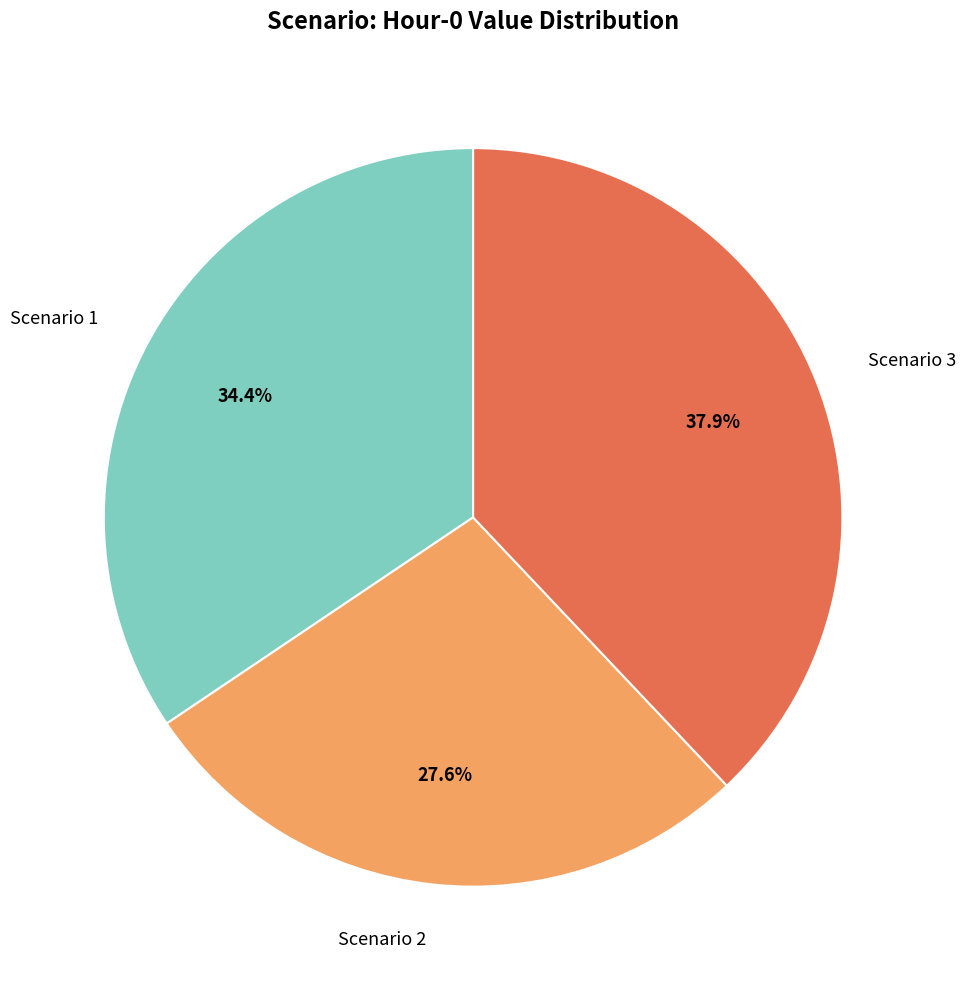

Which has a higher value, Scenario 3 or Scenario 2?

Scenario 3